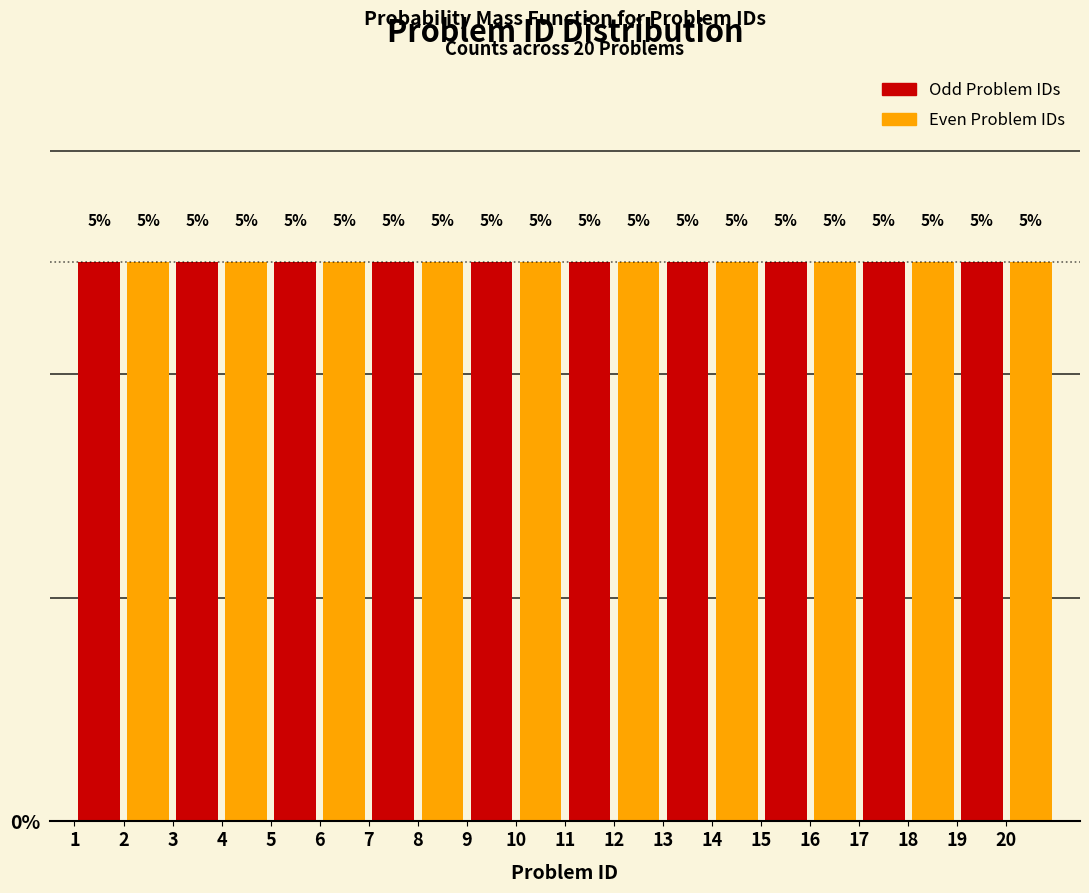

Reading left to right, list every bar in this chart as the range it spans on the x-axis followed by its height.

1 to 2: 5
2 to 3: 5
3 to 4: 5
4 to 5: 5
5 to 6: 5
6 to 7: 5
7 to 8: 5
8 to 9: 5
9 to 10: 5
10 to 11: 5
11 to 12: 5
12 to 13: 5
13 to 14: 5
14 to 15: 5
15 to 16: 5
16 to 17: 5
17 to 18: 5
18 to 19: 5
19 to 20: 5
20 to 21: 5